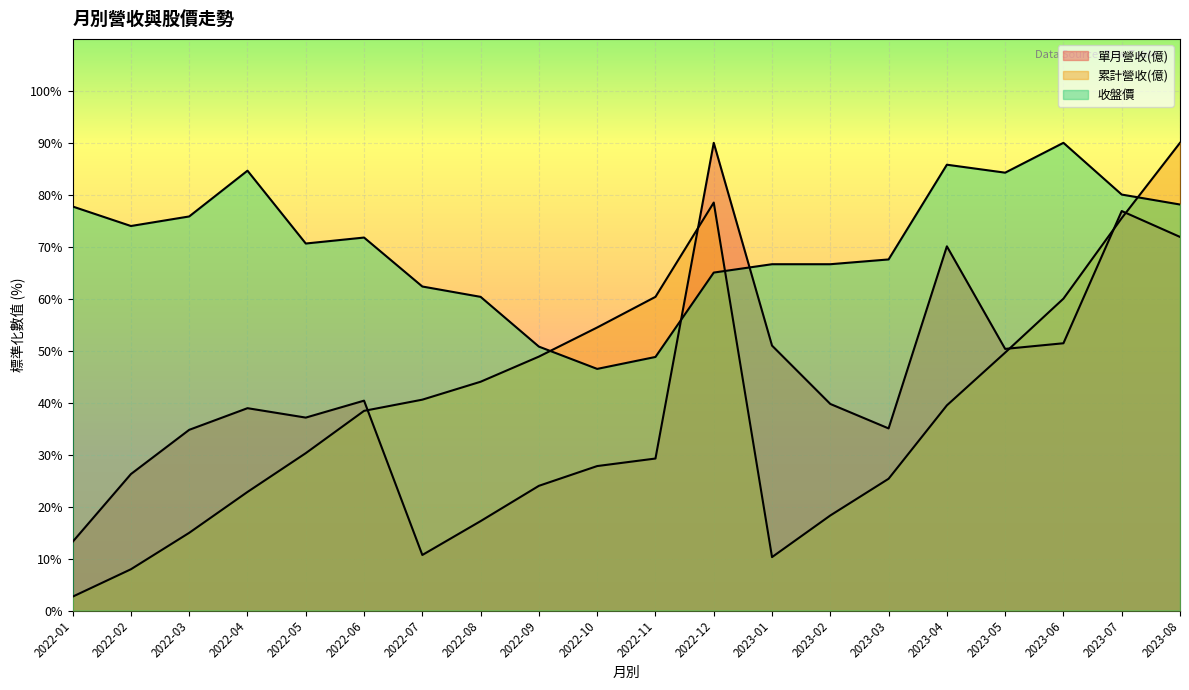

Rank the series by their maximum value, from highest to lowest.

單月營收(億), 累計營收(億), 收盤價